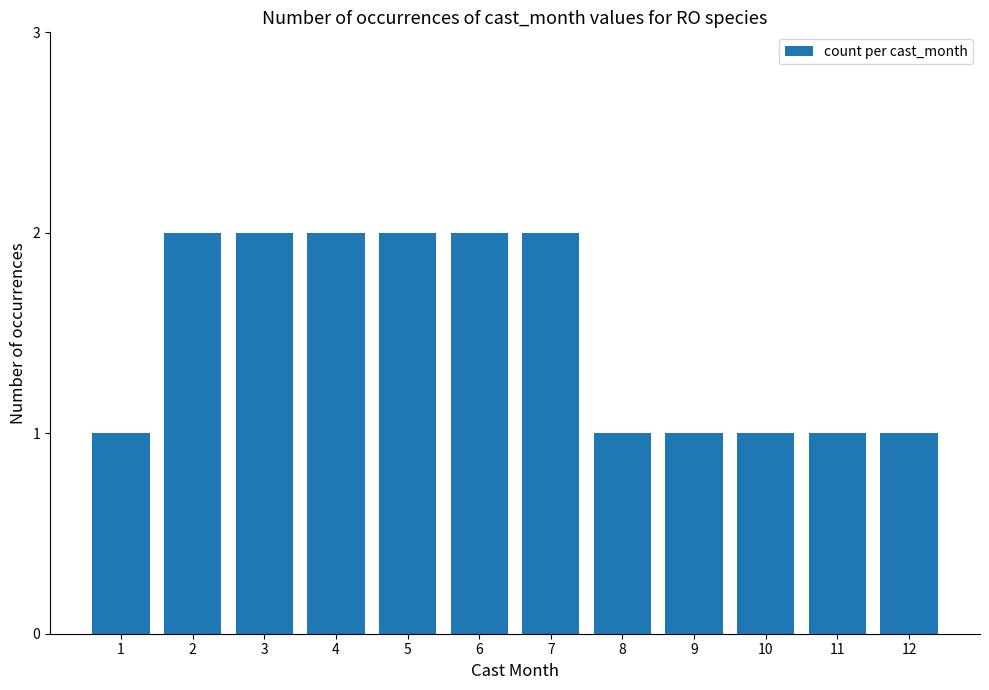

What is the value of the 4th bar from the left?

2